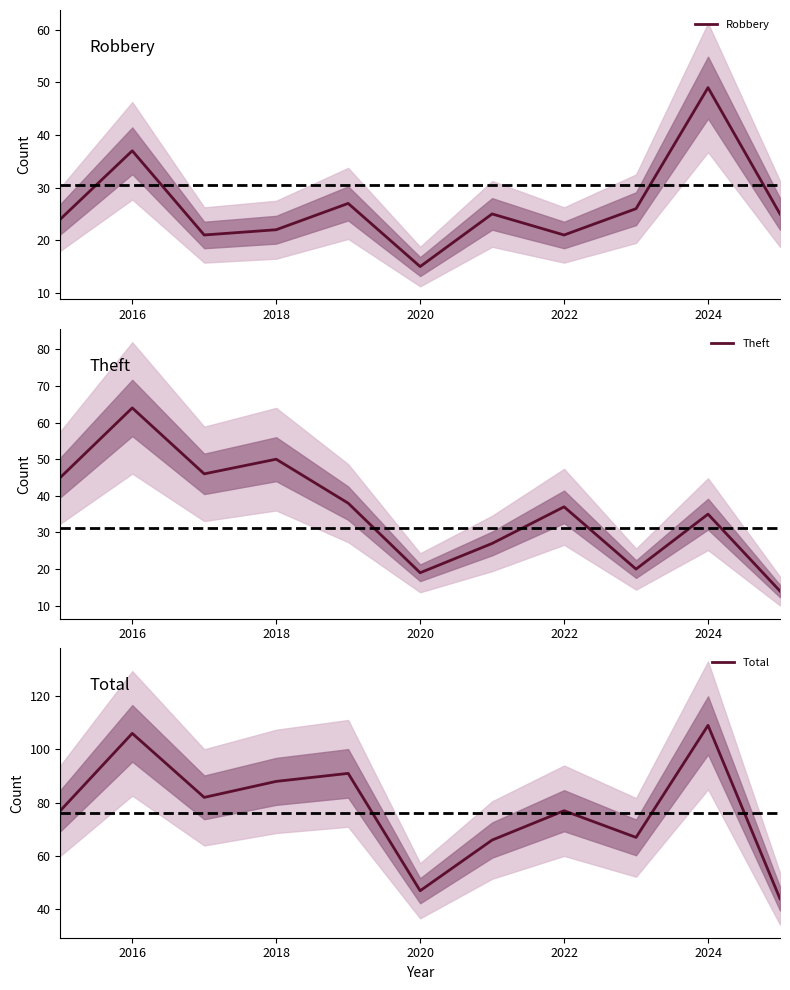

The value of Robbery at 2024 is 49. True or false?

True